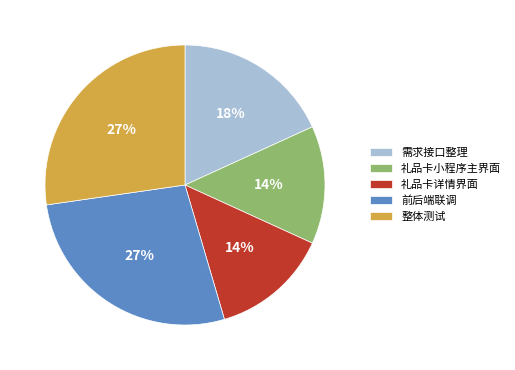

To the nearest percent, what portion does 礼品卡详情界面 represent?

14%